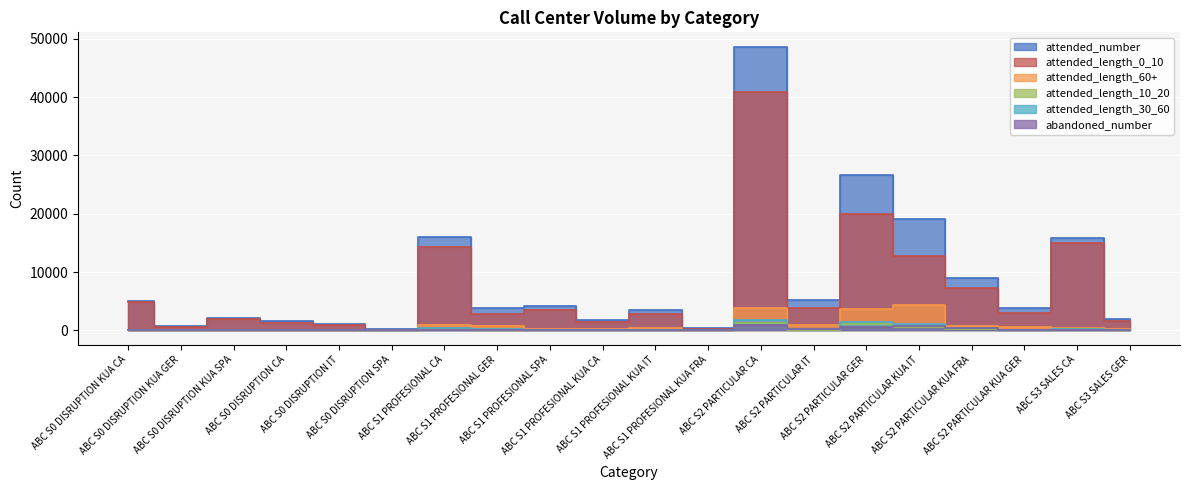

Which series changed the most between ABC S1 PROFESIONAL CA and ABC S2 PARTICULAR CA?

attended_number